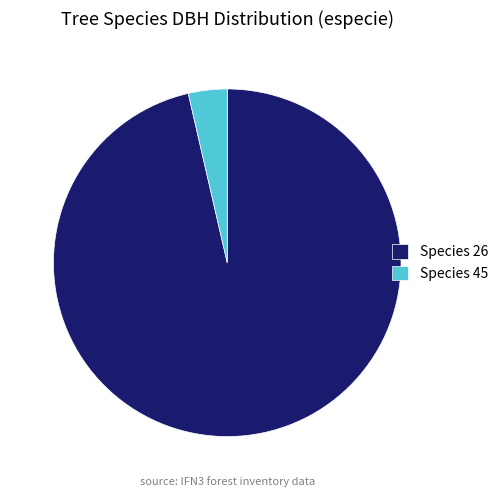

How many slices are in this pie chart?

2